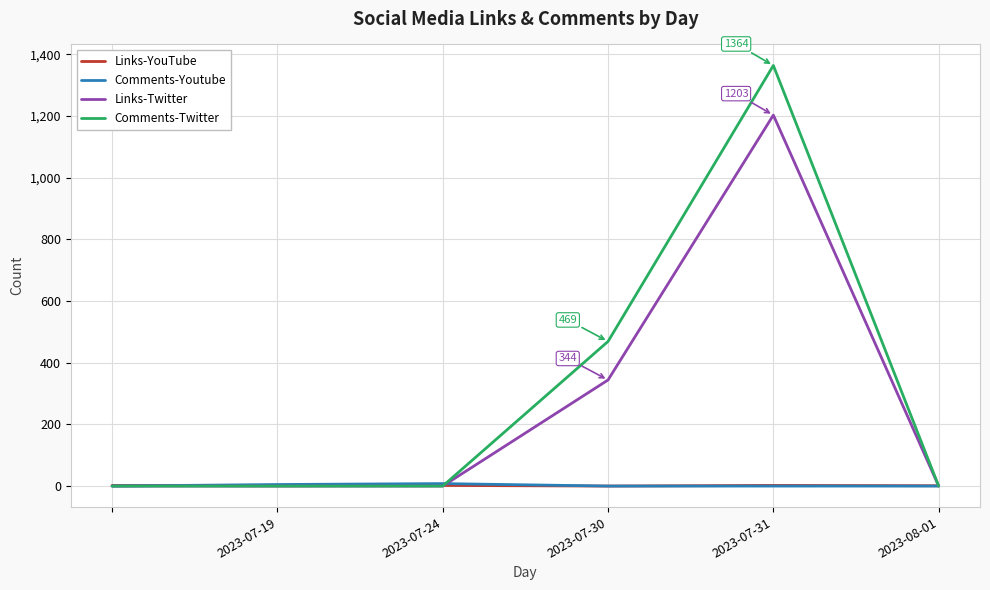

How many lines are shown in the chart?

4